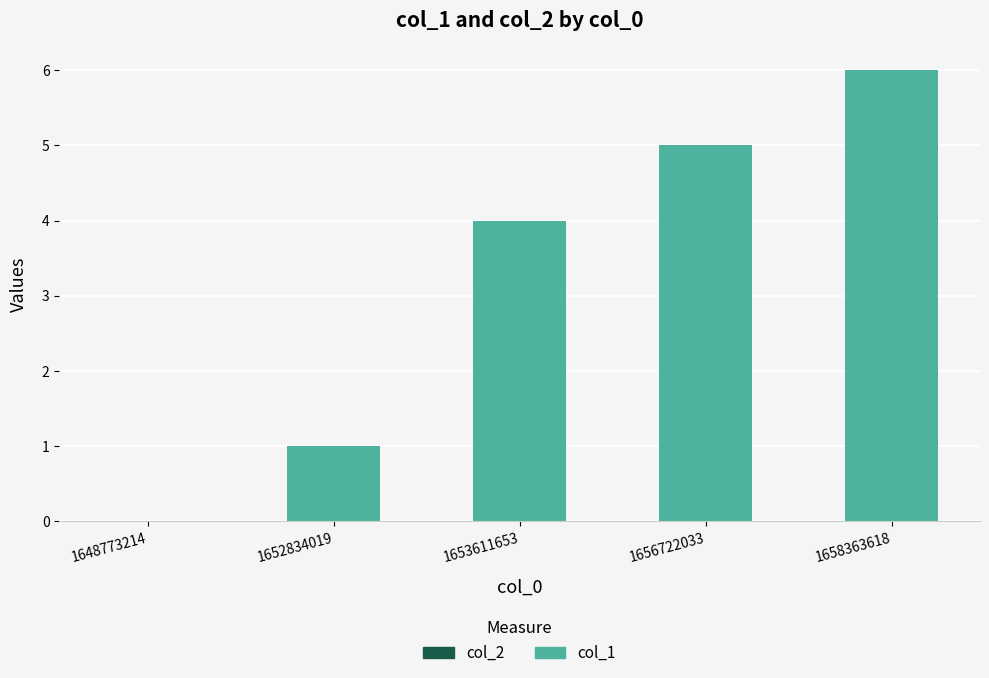

Reading left to right, transcribe all the data shown in this chart.

1648773214=0	1652834019=1	1653611653=4	1656722033=5	1658363618=6